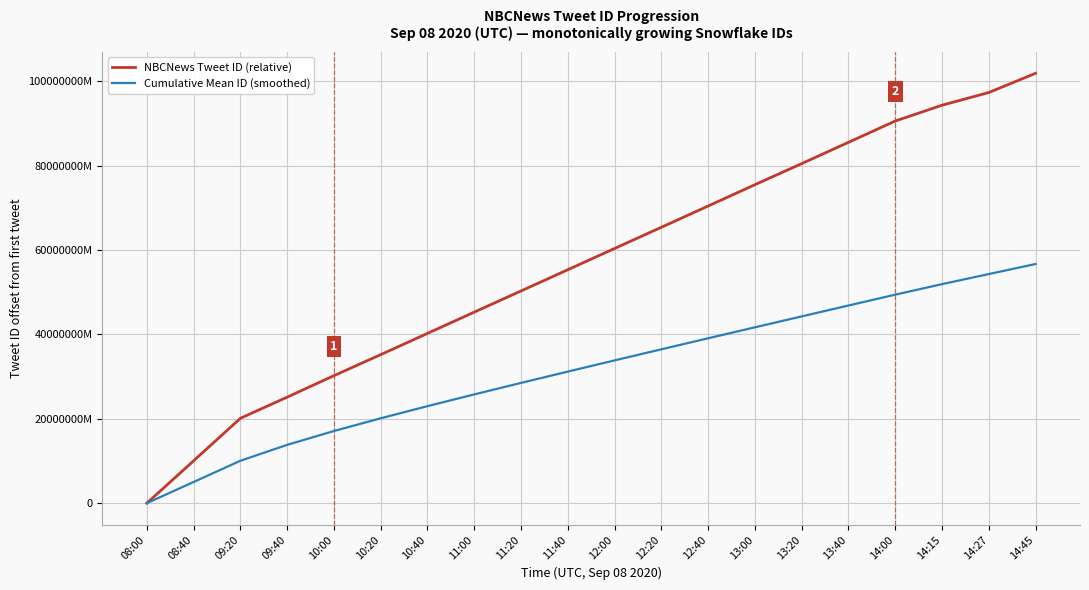

True or false: NBCNews Tweet ID (relative) has more than 2 points higher than both neighbors.

False